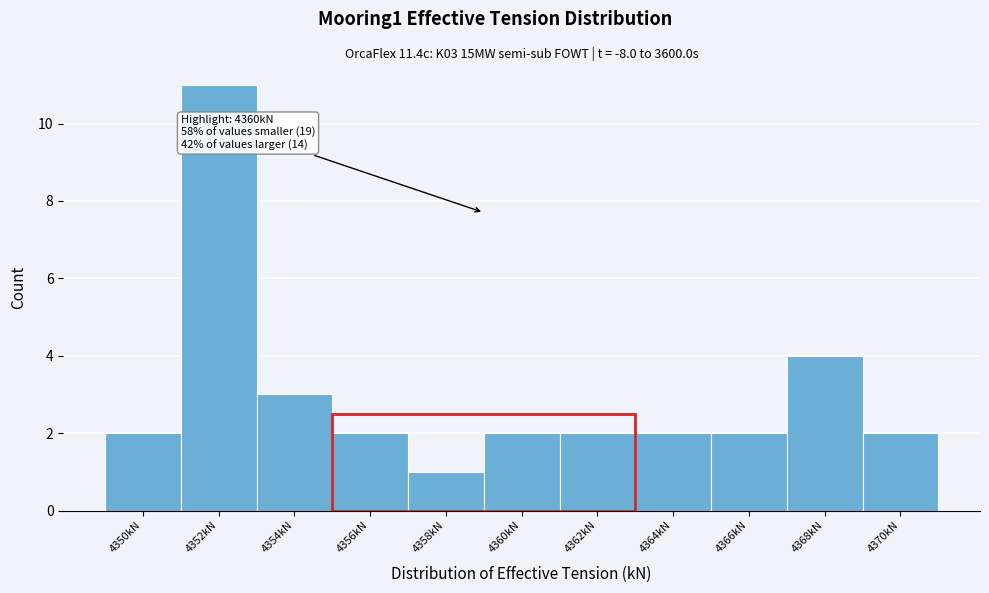

Reading left to right, what are all the values shown in this chart?

4350kN=2	4352kN=11	4354kN=3	4356kN=2	4358kN=1	4360kN=2	4362kN=2	4364kN=2	4366kN=2	4368kN=4	4370kN=2